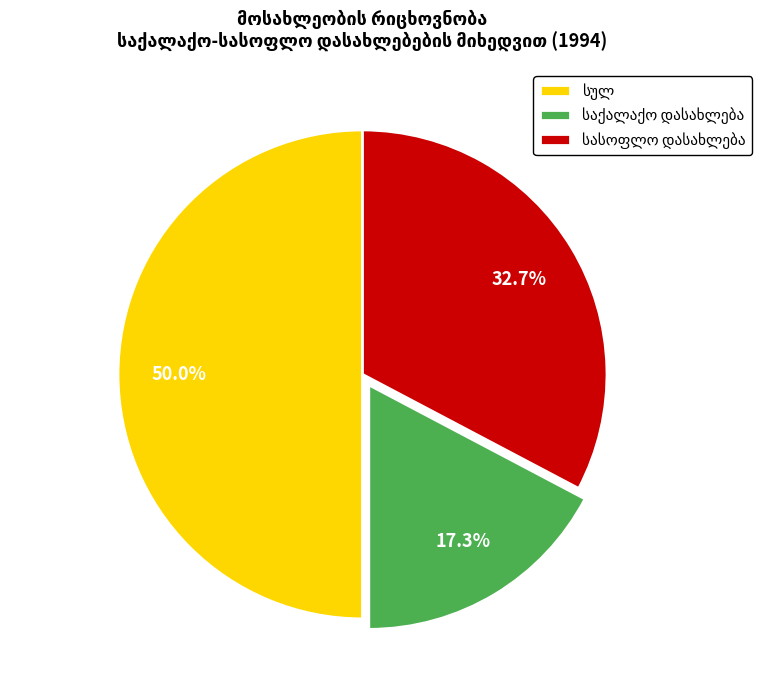

How many slices are in this pie chart?

3